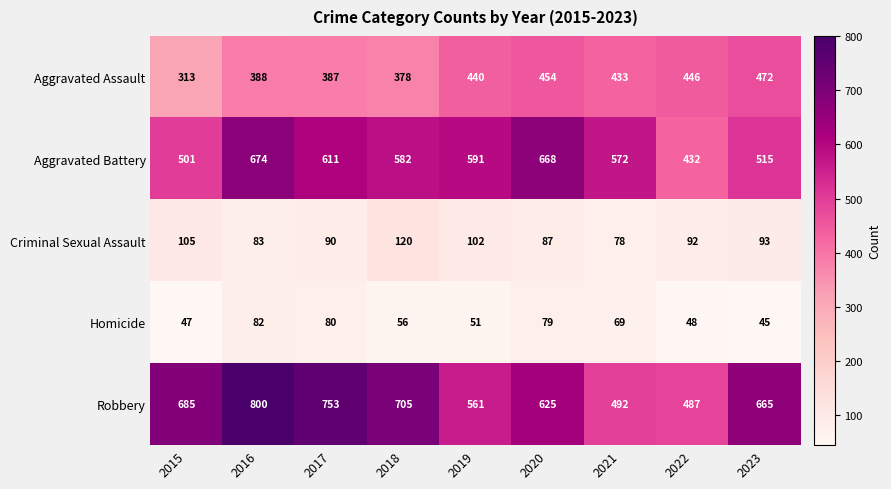

List the series in order of their peak value, lowest first.

Homicide, Criminal Sexual Assault, Aggravated Assault, Aggravated Battery, Robbery